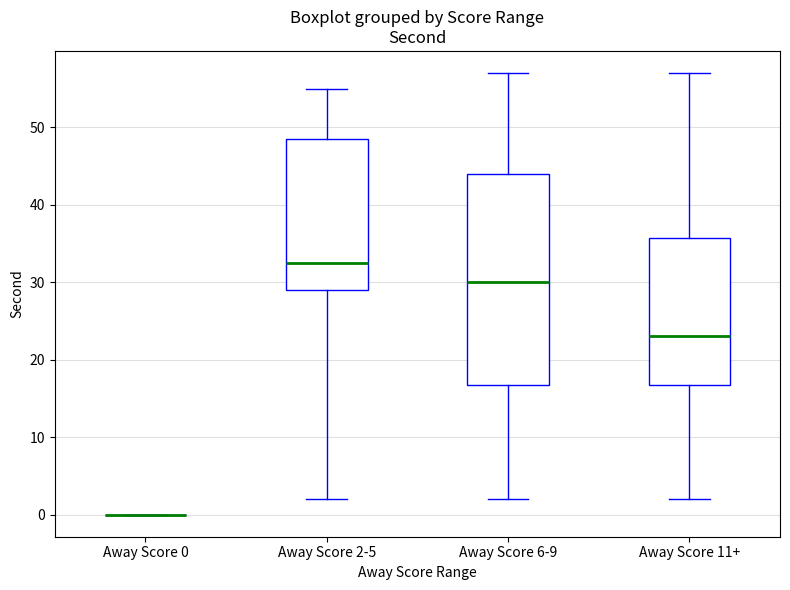

Where does the lower whisker of the box for Away Score 11+ end on the y-axis? The values are not printed on the chart, so give them approximately, as read against the axis.

2